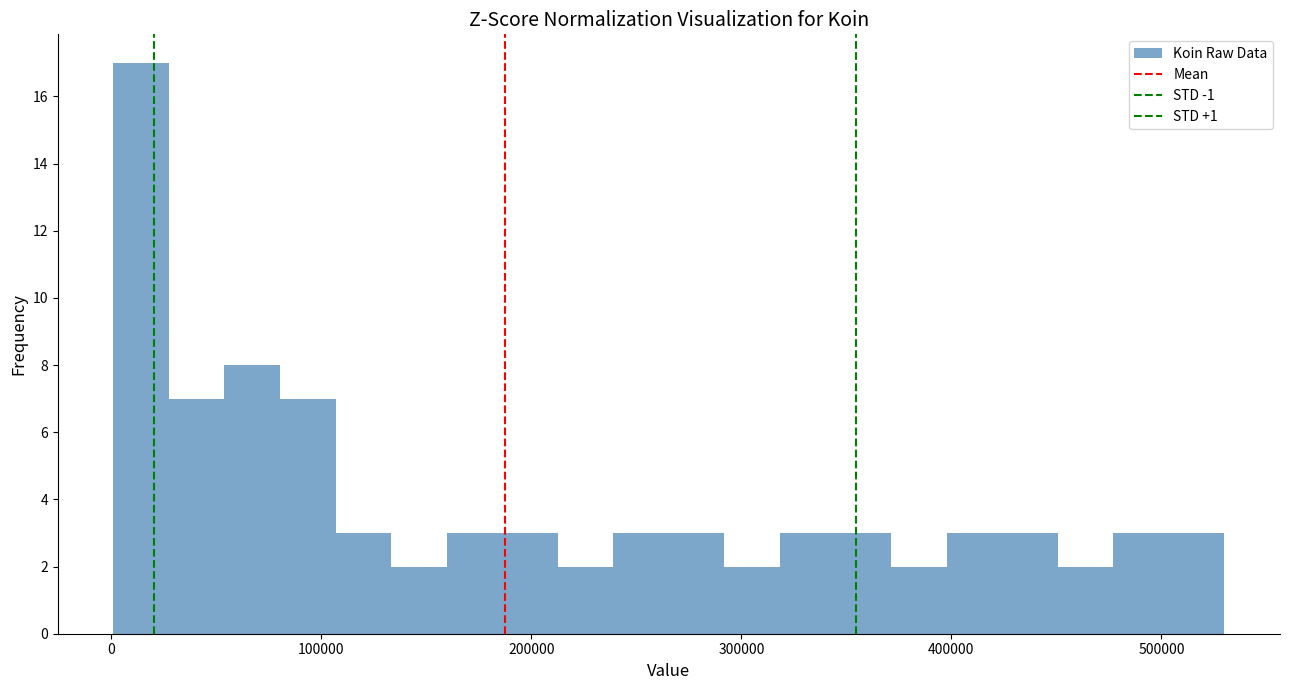

Read against the x-axis, roughly where is the centre of the tallest bar?

10000